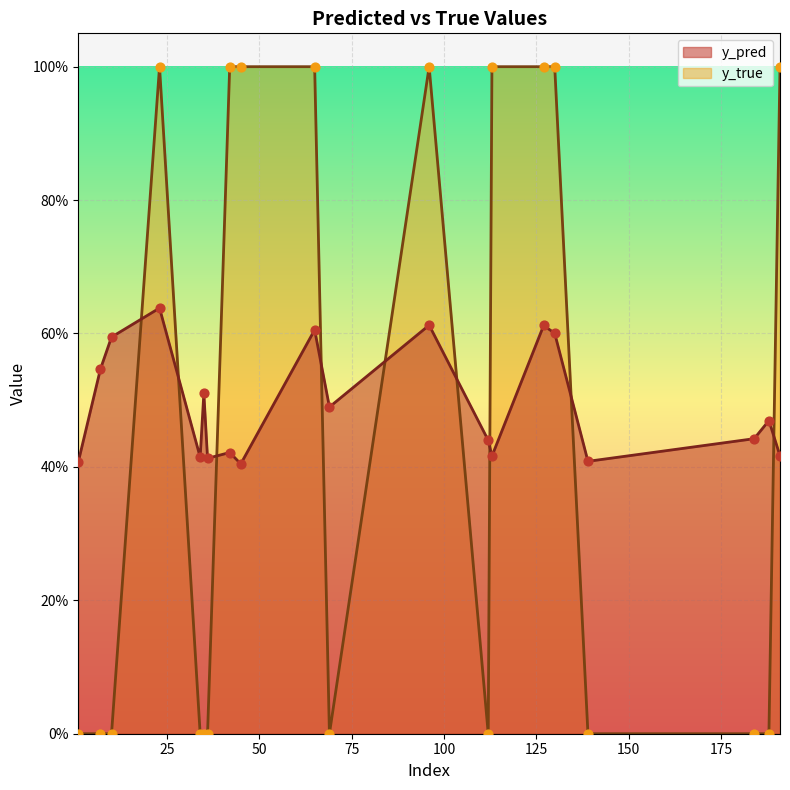

Which series contains the lowest Y value?

y_true